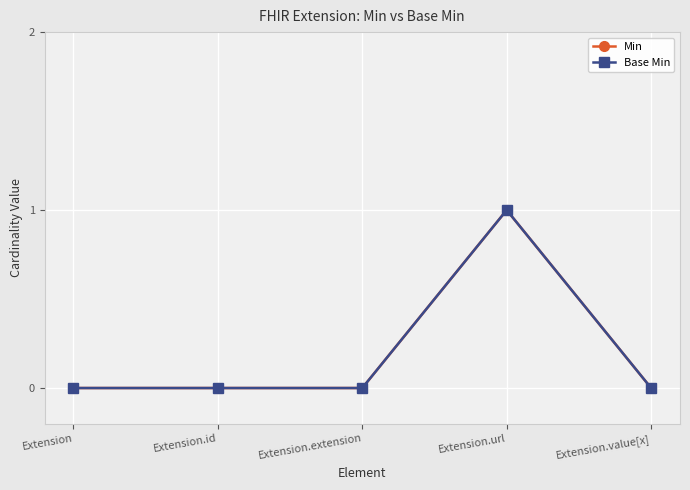

Which has a higher value, Extension.url or Extension.value[x]?

Extension.url